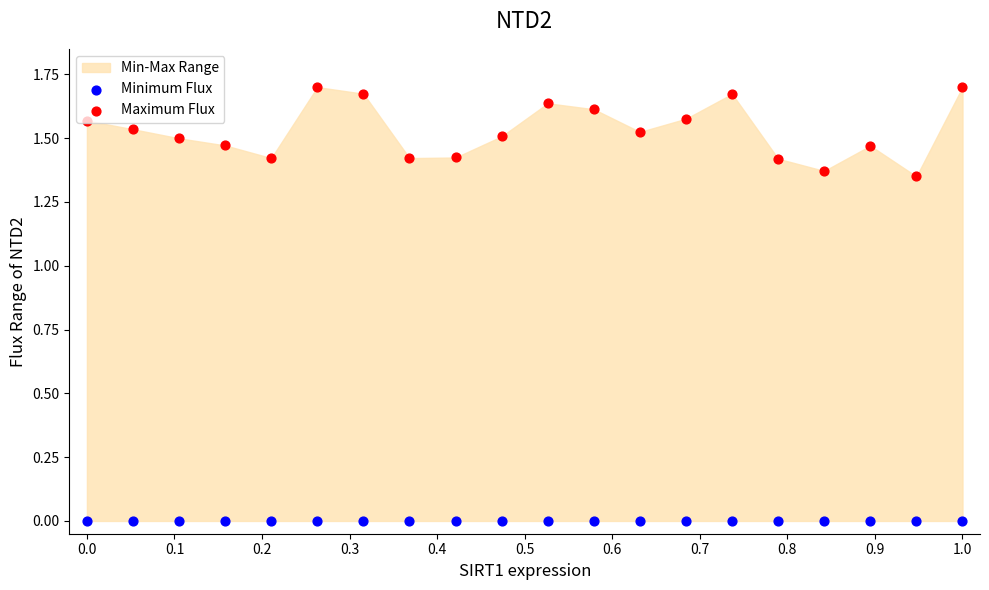

At how many categories does at least one series exceed 1?

20